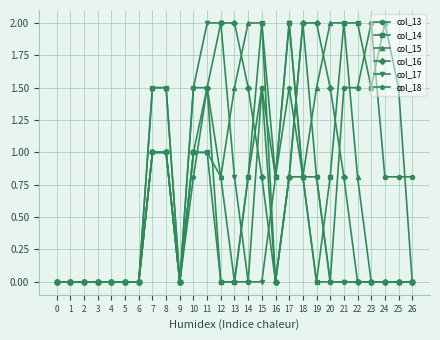

True or false: col_13 has a value of 0.8 at 26.

True